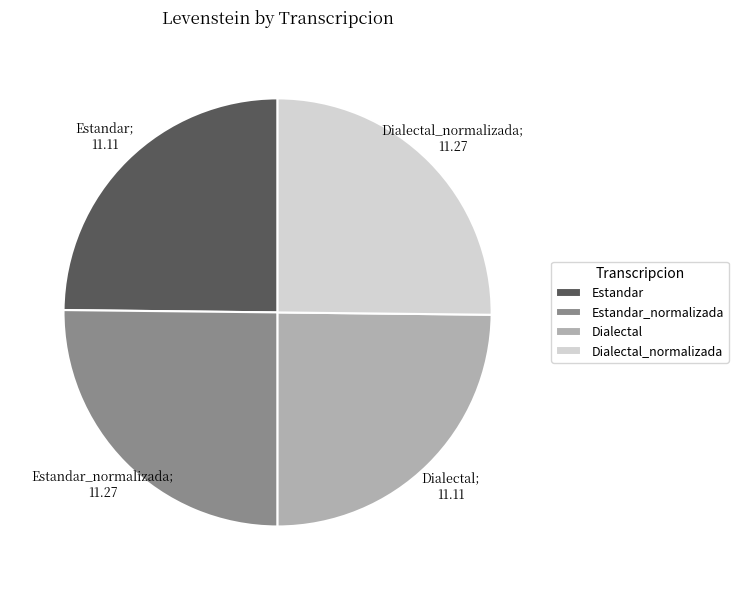

True or false: Dialectal_normalizada accounts for 20% of the total.

False